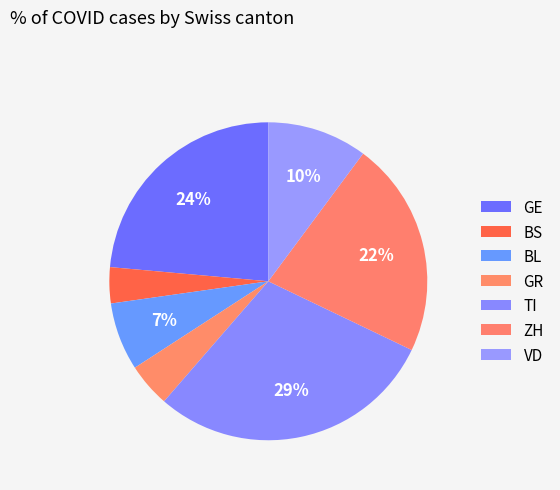

Is it true that BS is 1% of the pie?

False